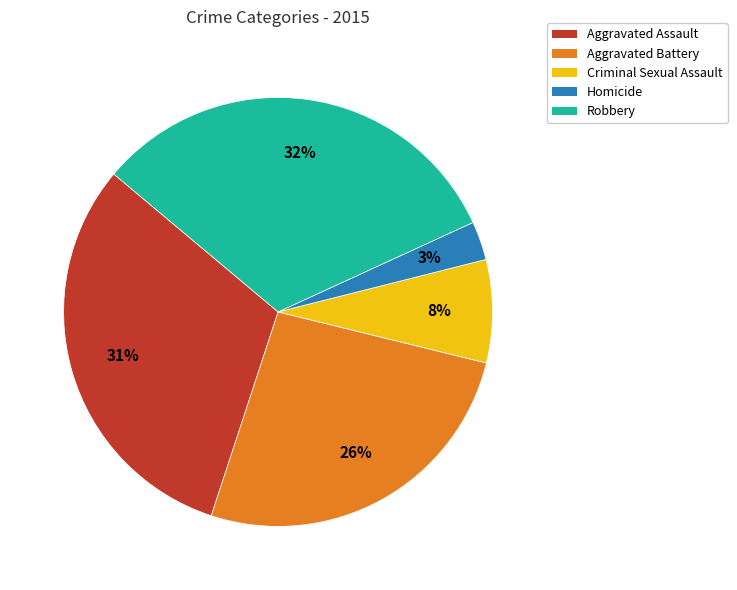

What is the smallest slice in the pie chart?

Homicide